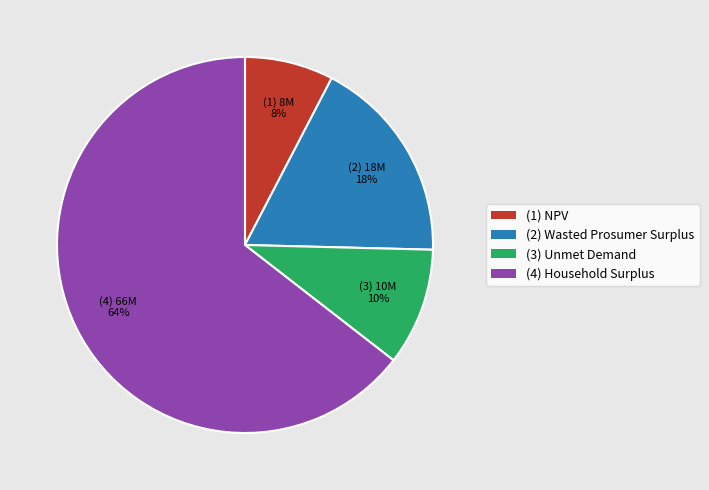

Is there any slice that represents more than half of the pie?

Yes